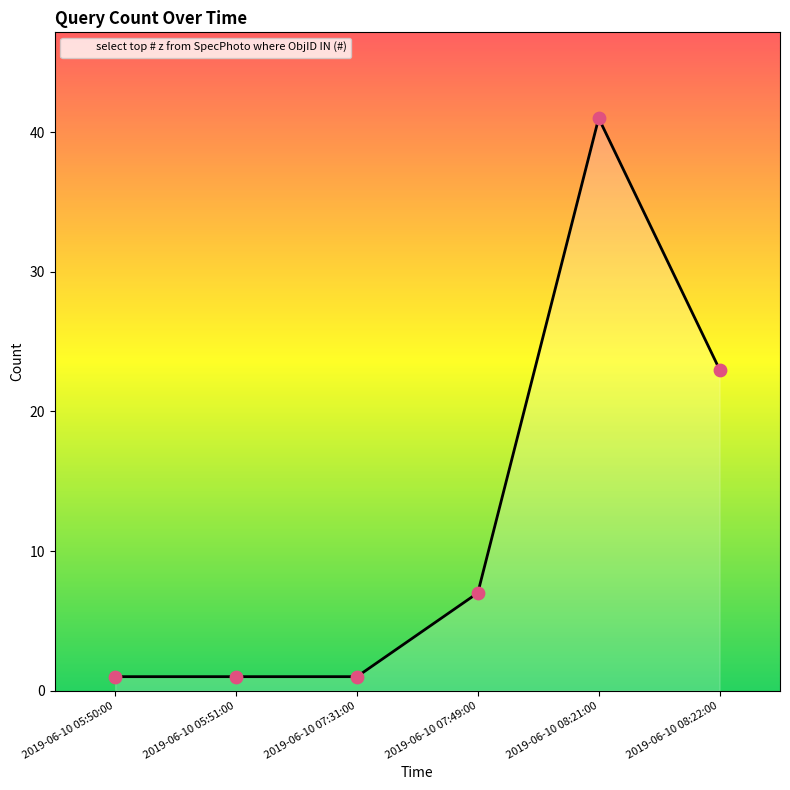

Which has a higher value, 2019-06-10 07:31:00 or 2019-06-10 08:21:00?

2019-06-10 08:21:00